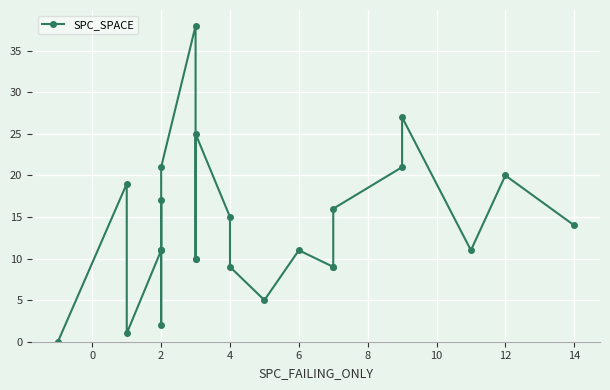

Which has a higher value, 2 or 4?

4